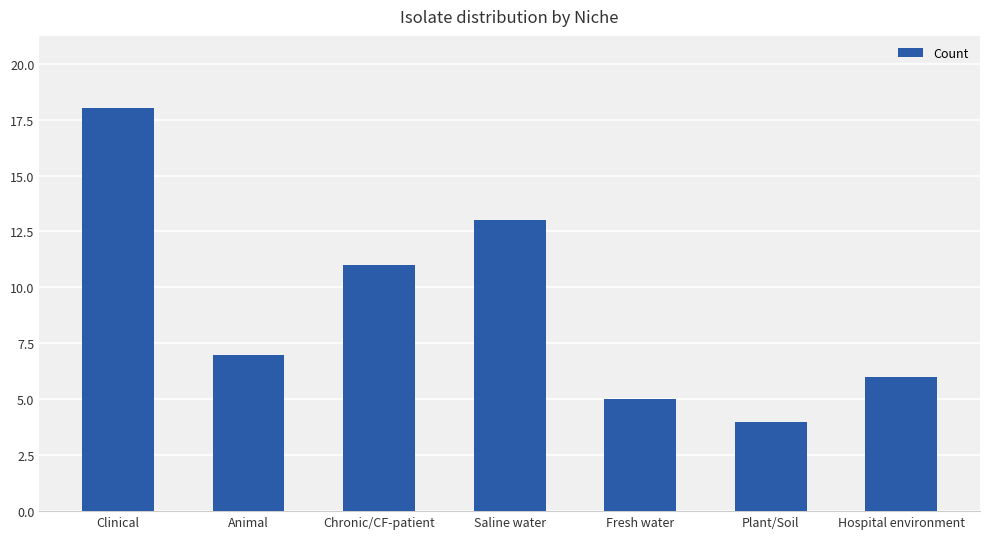

What is the change in value from Chronic/CF-patient to Saline water?

+2